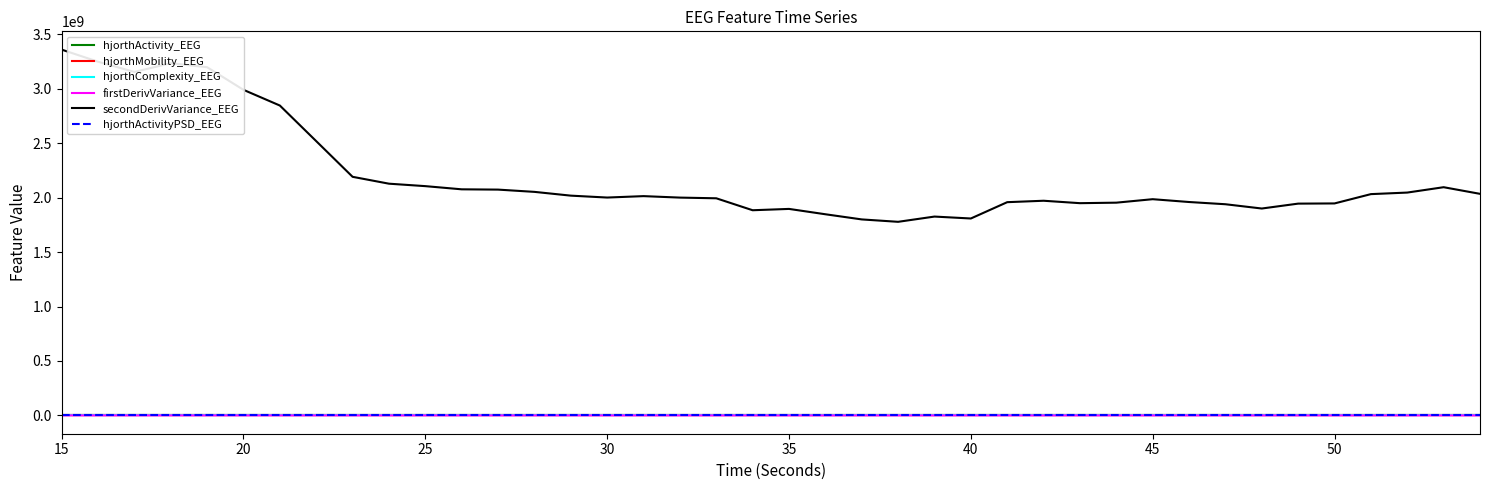

Which series has the widest spread of values?

secondDerivVariance_EEG